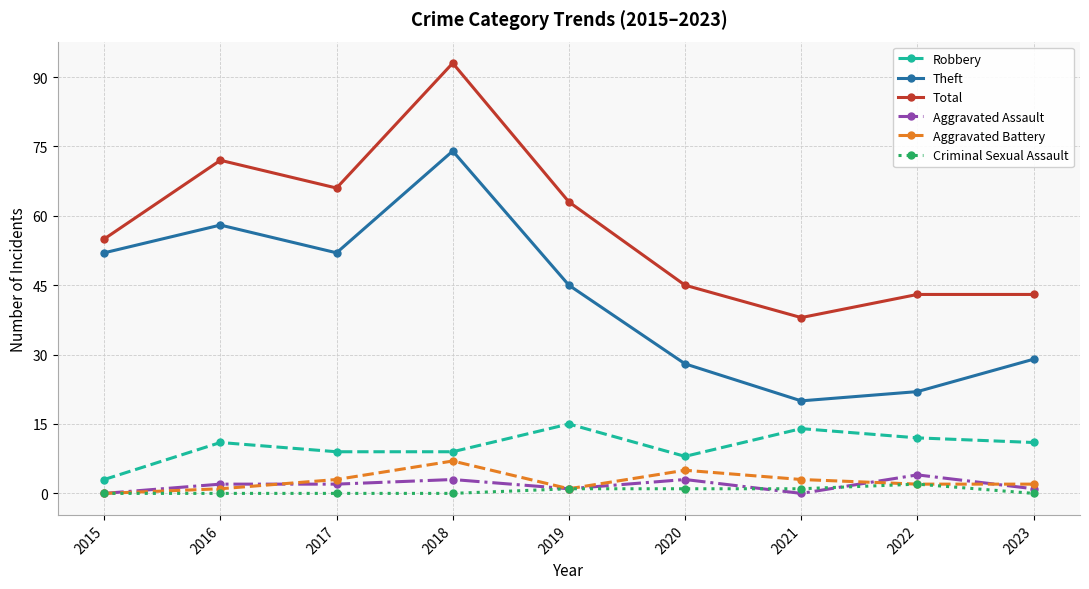

True or false: Theft and Robbery intersect in this chart.

False